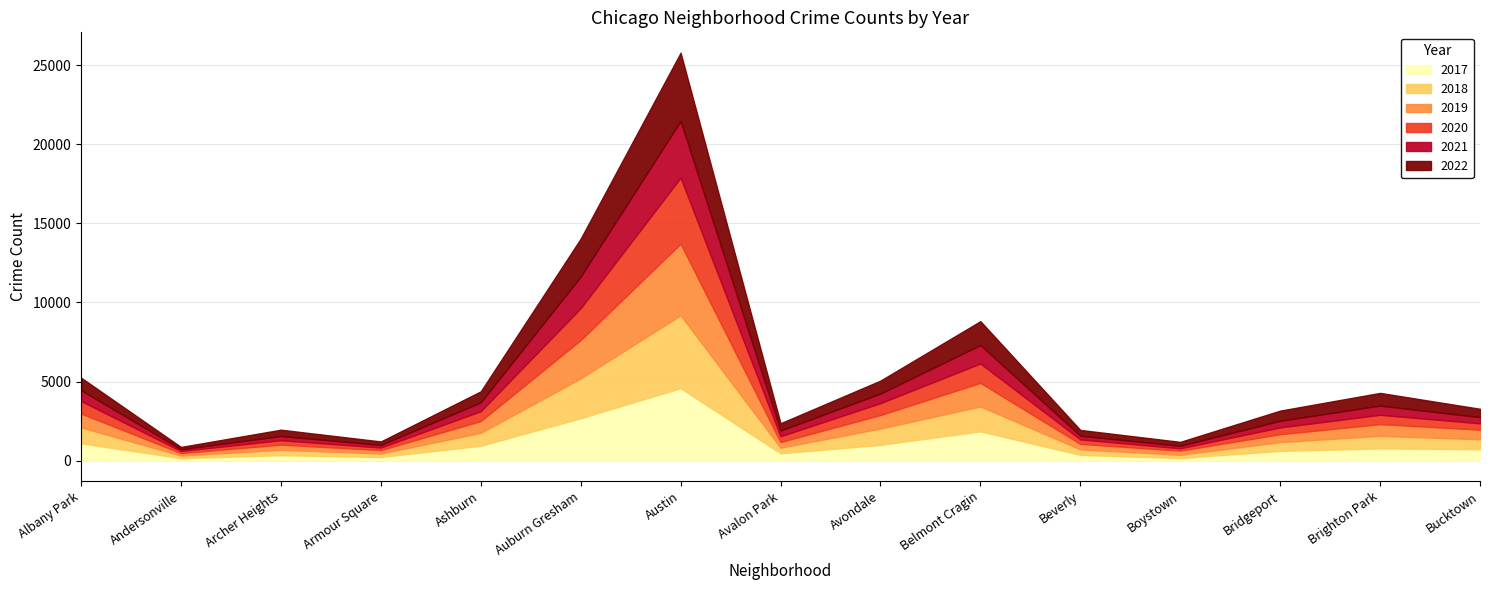

What is the difference between the second highest and second lowest values in the 2022 series?

2174